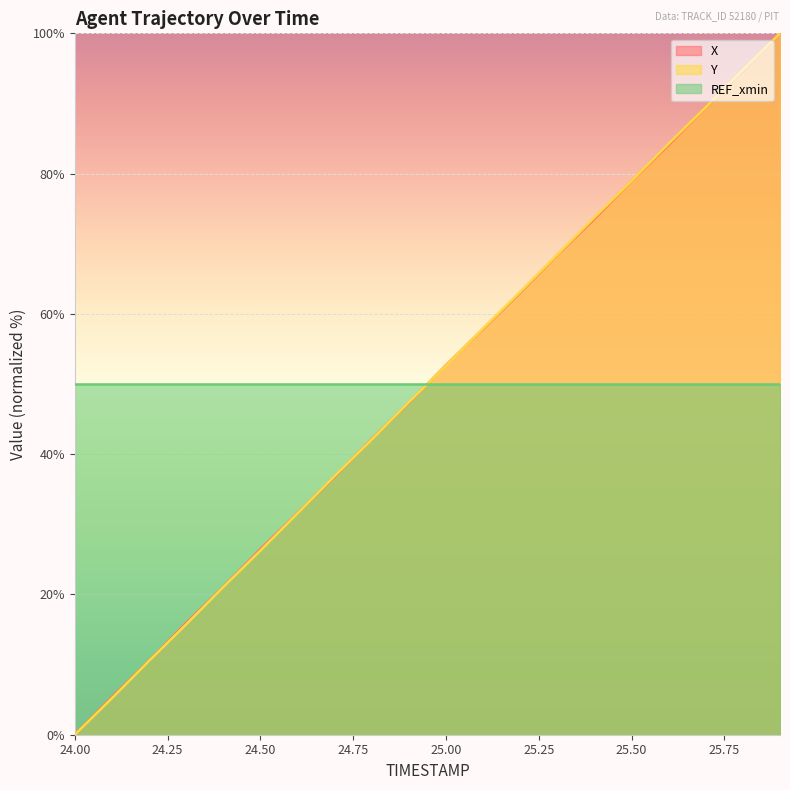

List the series in order of their overall mean, lowest first.

X, Y